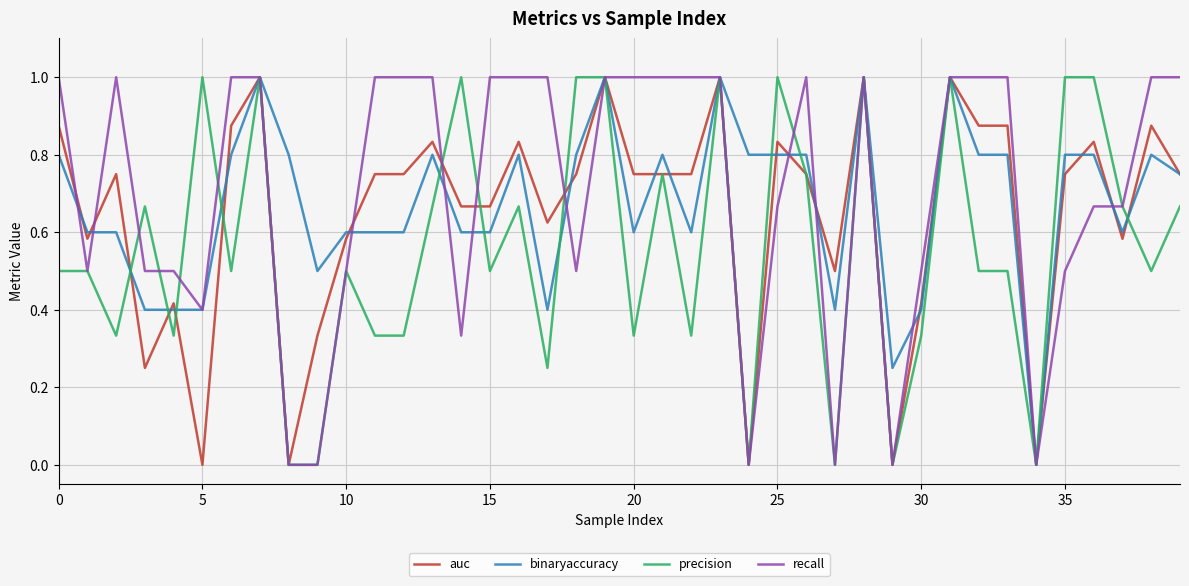

What is the greatest value displayed?

1.0